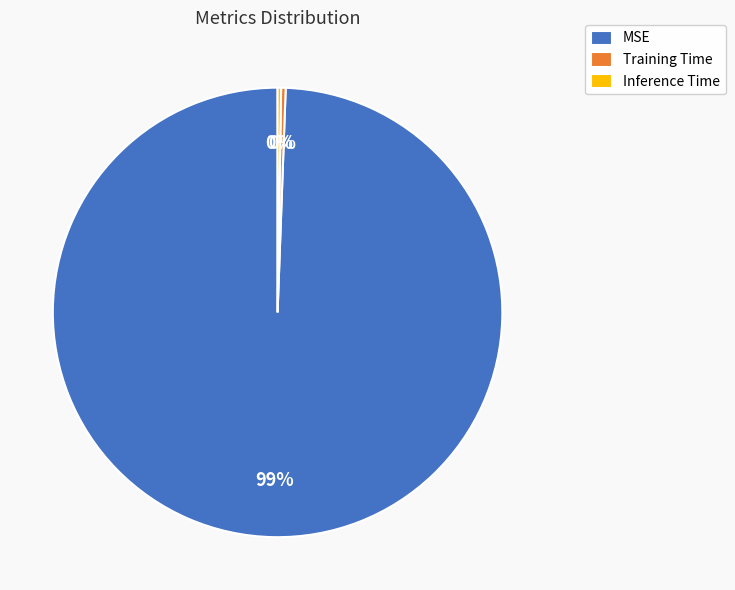

Which category has the biggest portion of the pie?

MSE